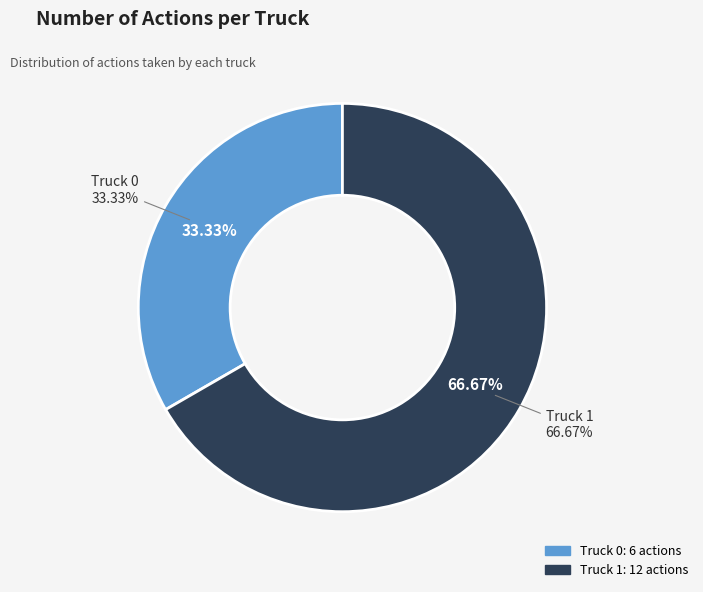

Count the number of slices in the pie.

2